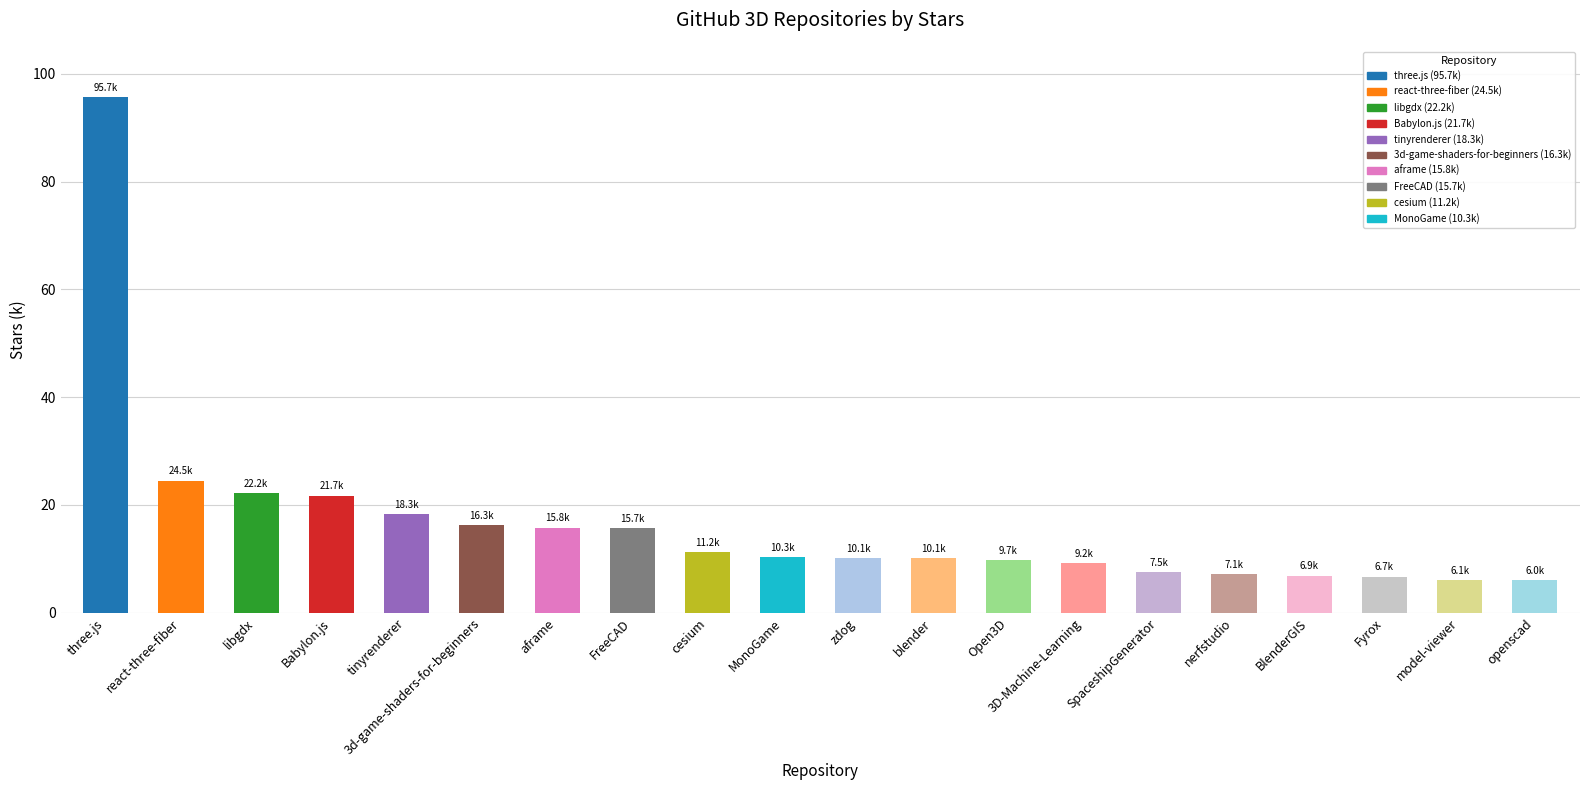

What is the minimum value shown in the chart?

6.0